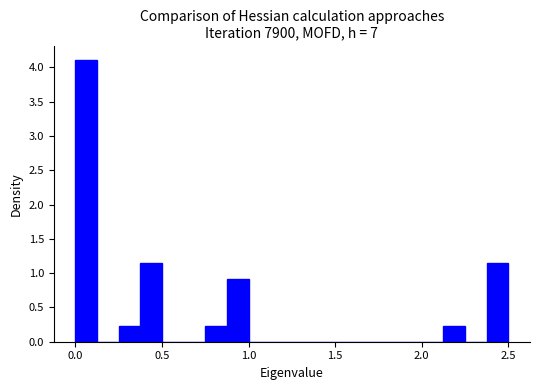

Around what value on the x-axis is the tallest bar? Give the approximate position of its centre, as read against the axis.

0.05